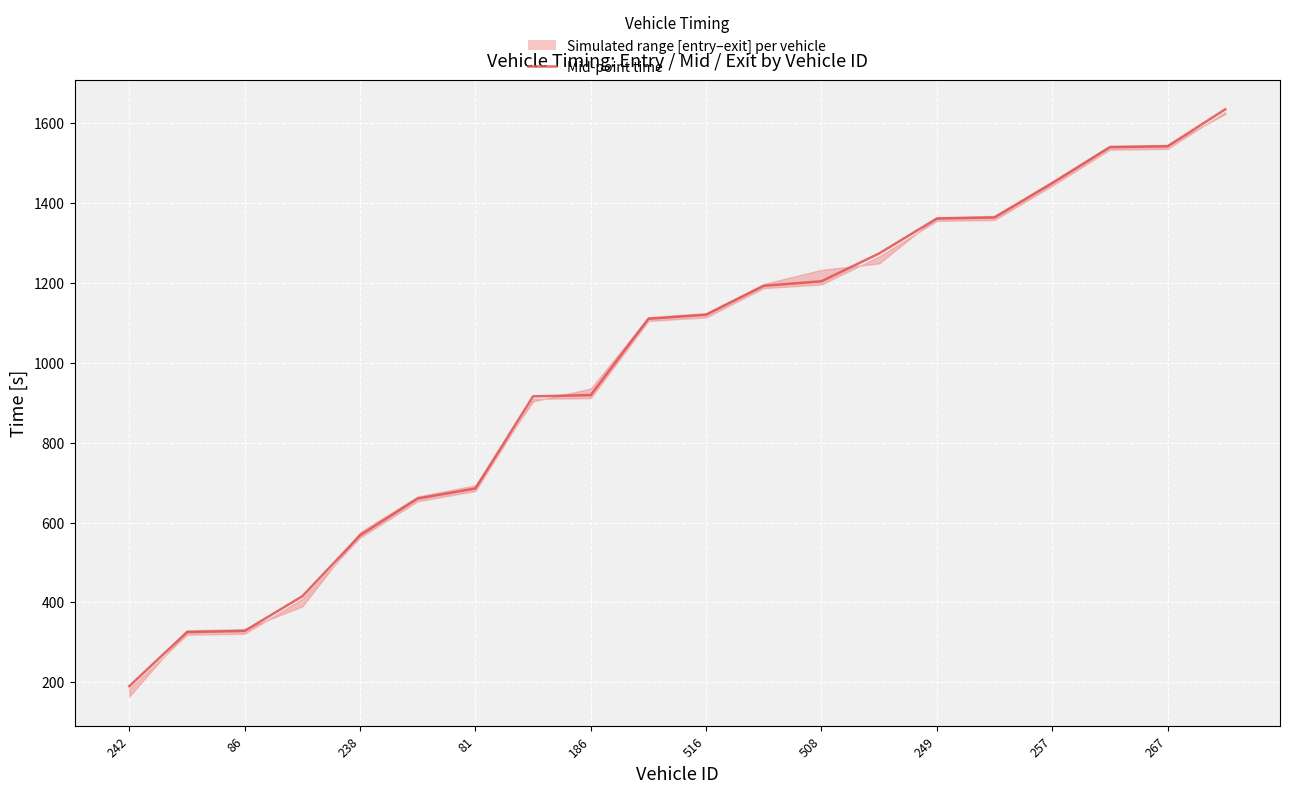

What is the sum of all values?

19803.7